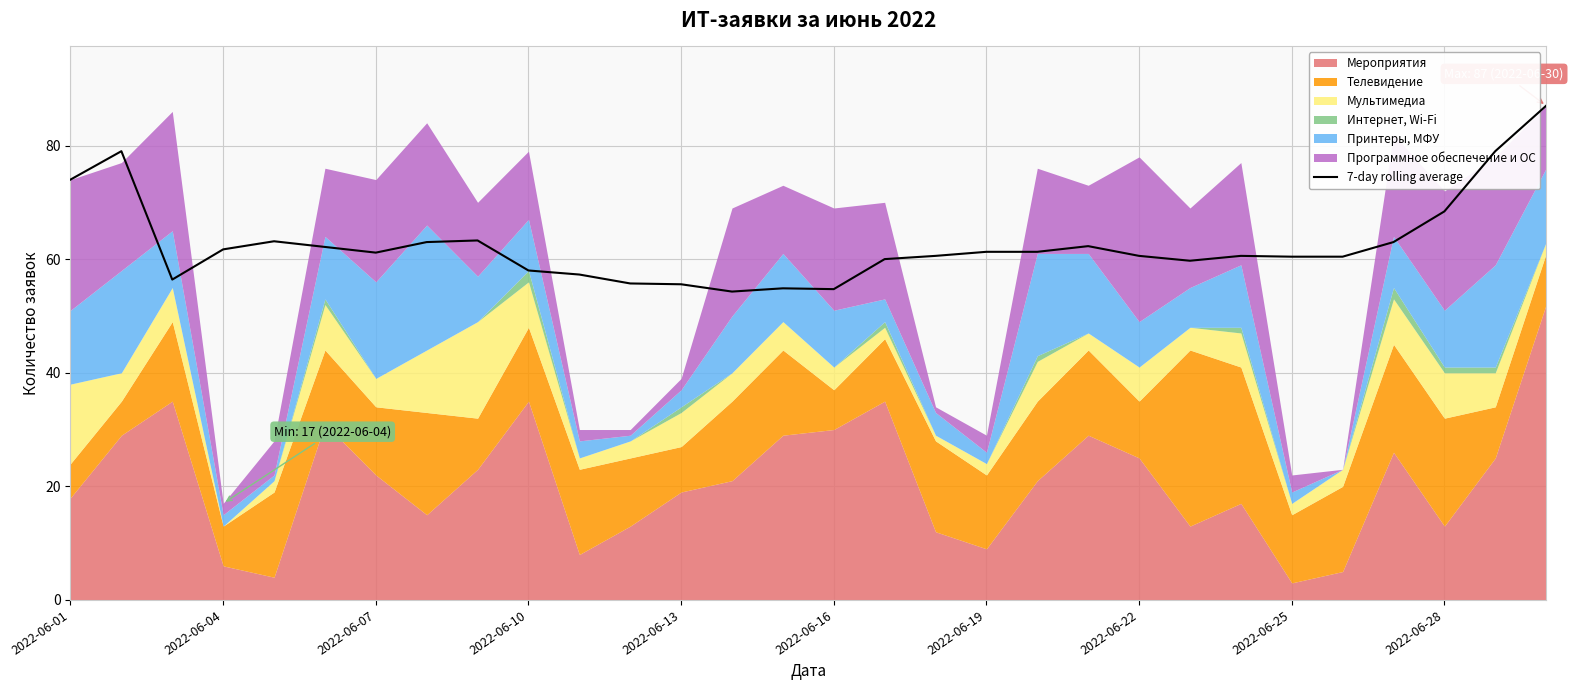

Reading left to right, what are all the values shown in this chart?

74.0	79.0	56.4	61.7	63.1	62.1	61.1	63.0	63.3	58.0	57.3	55.7	55.6	54.3	54.9	54.7	60.0	60.6	61.3	61.3	62.3	60.6	59.7	60.6	60.4	60.4	63.0	68.4	79.0	87.0